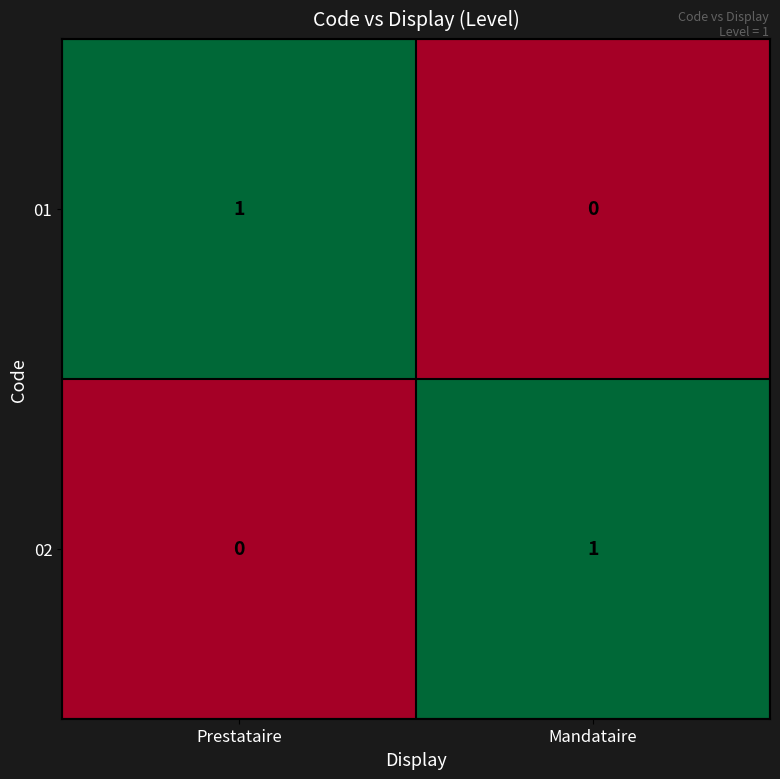

At Prestataire, list the series in order from largest to smallest.

01, 02